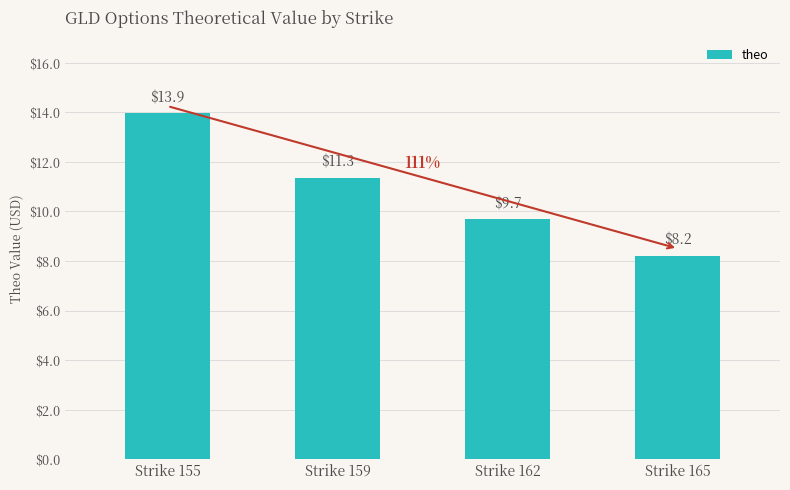

Which category has the highest value across all series?

Strike 155